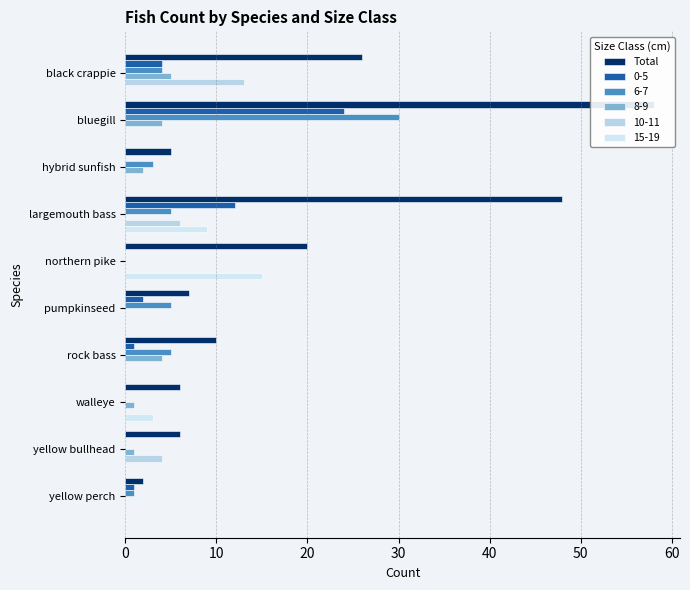

What is the change in value from northern pike to walleye?

-14